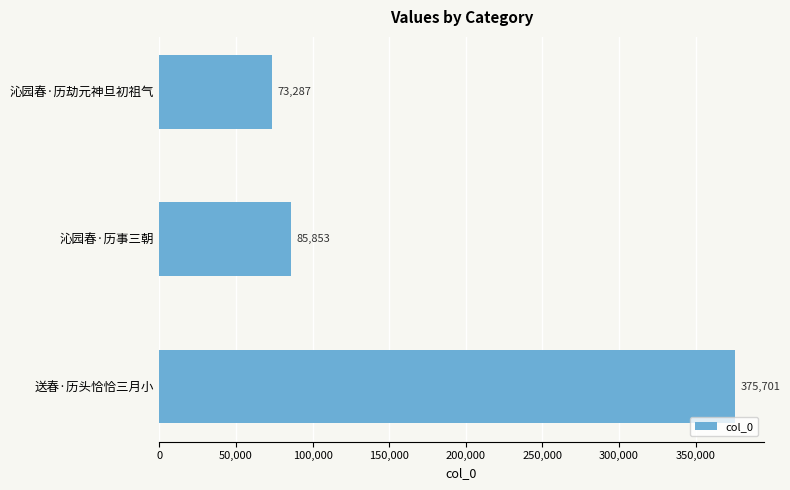

Reading bottom to top, what are all the values shown in this chart?

送春·历头恰恰三月小=375701	沁园春·历事三朝=85853	沁园春·历劫元神旦初祖气=73287